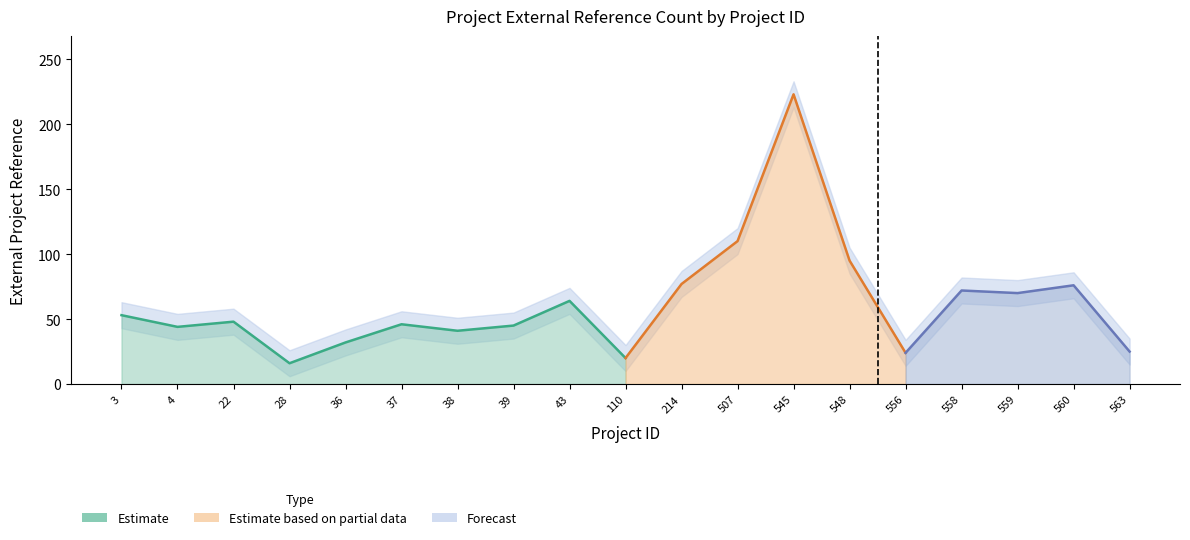

How many lines are shown in the chart?

1